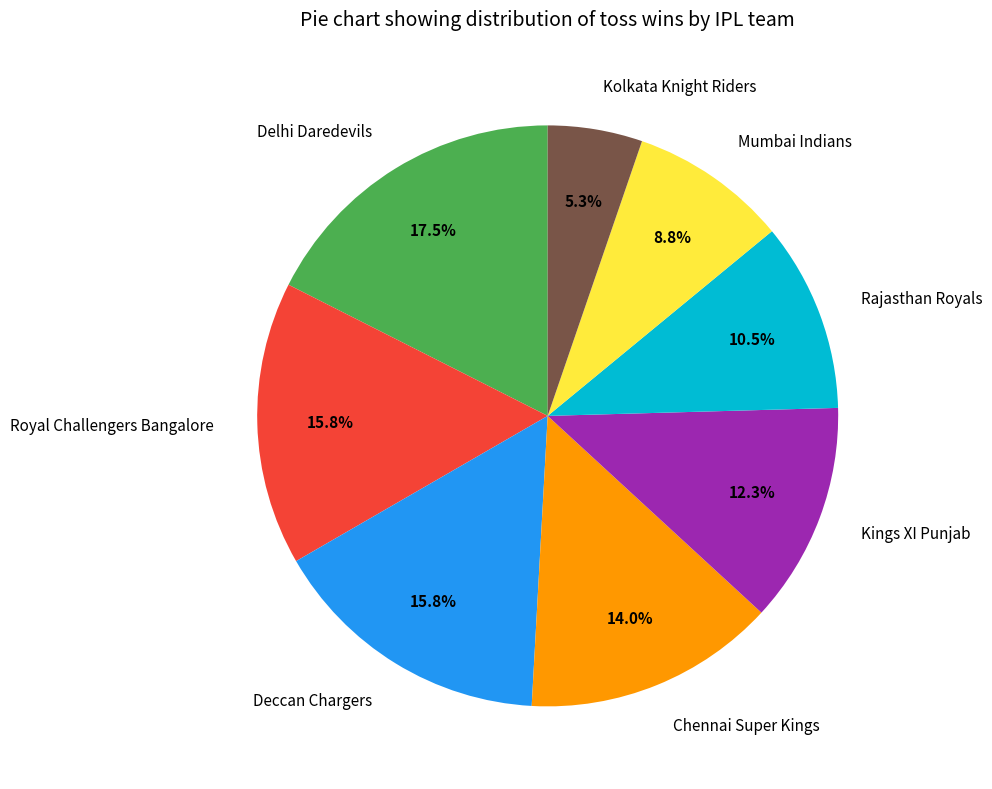

How many segments does this pie chart have?

8